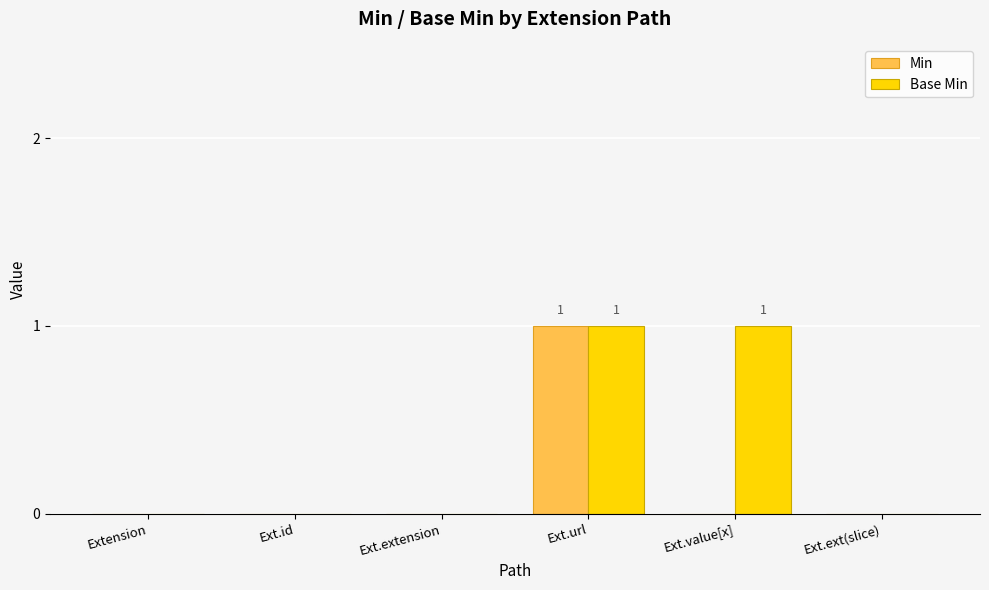

Is it true that Base Min equals -1 at Ext.extension?

False